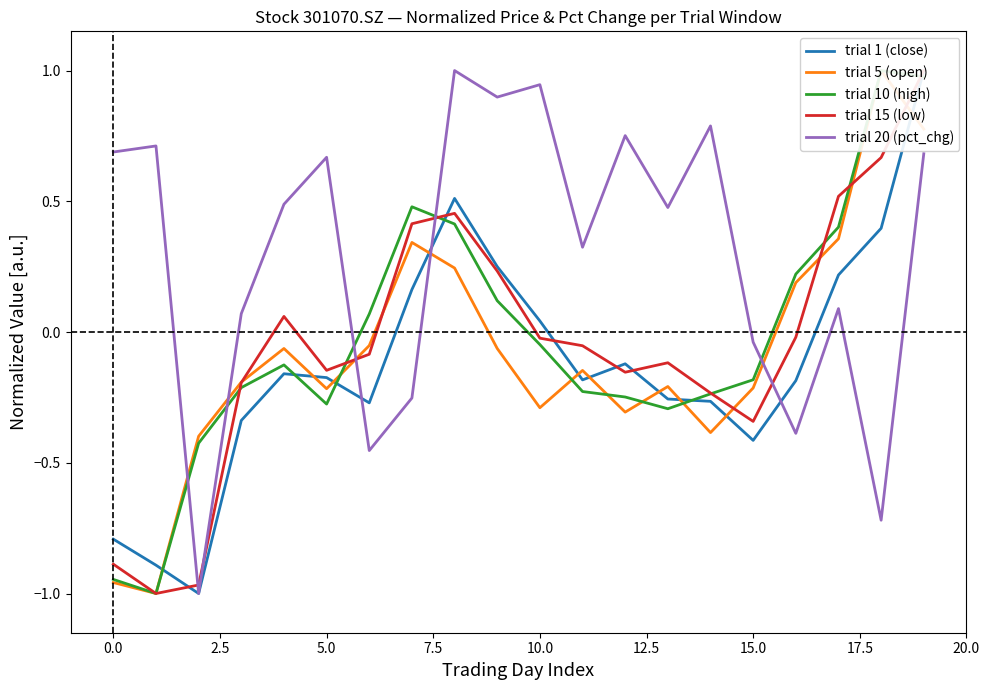

What is the minimum value for trial 20 (pct_chg)?

-1.0